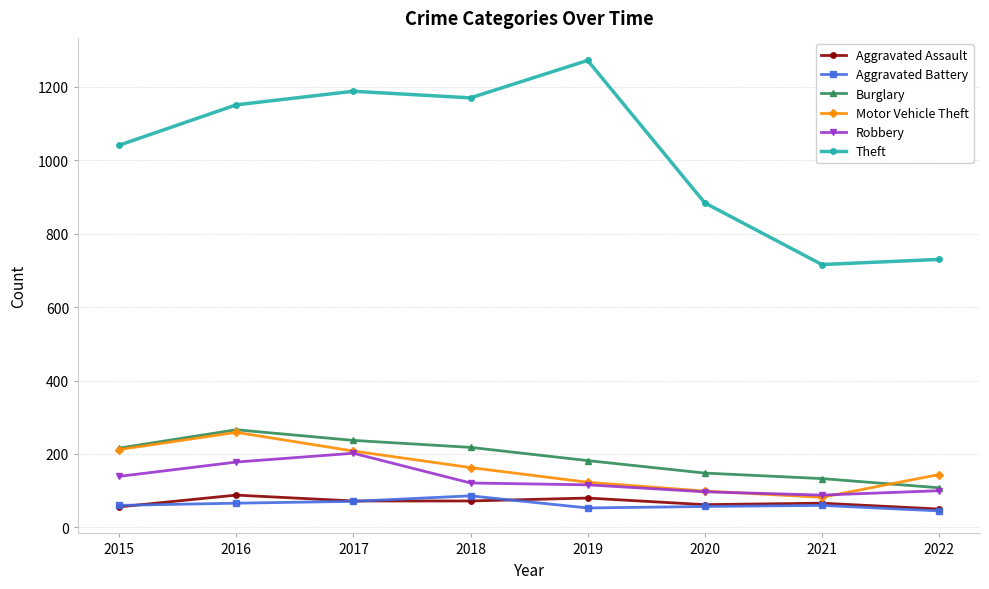

What is the value of the Motor Vehicle Theft point at the 8th from the left?

144